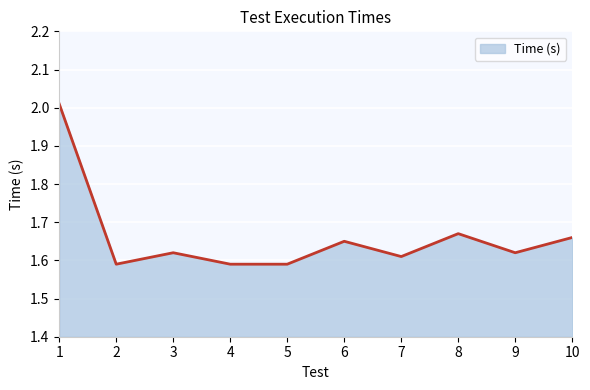

Approximately how many times larger is the value at 4 compared to 6?

1.0